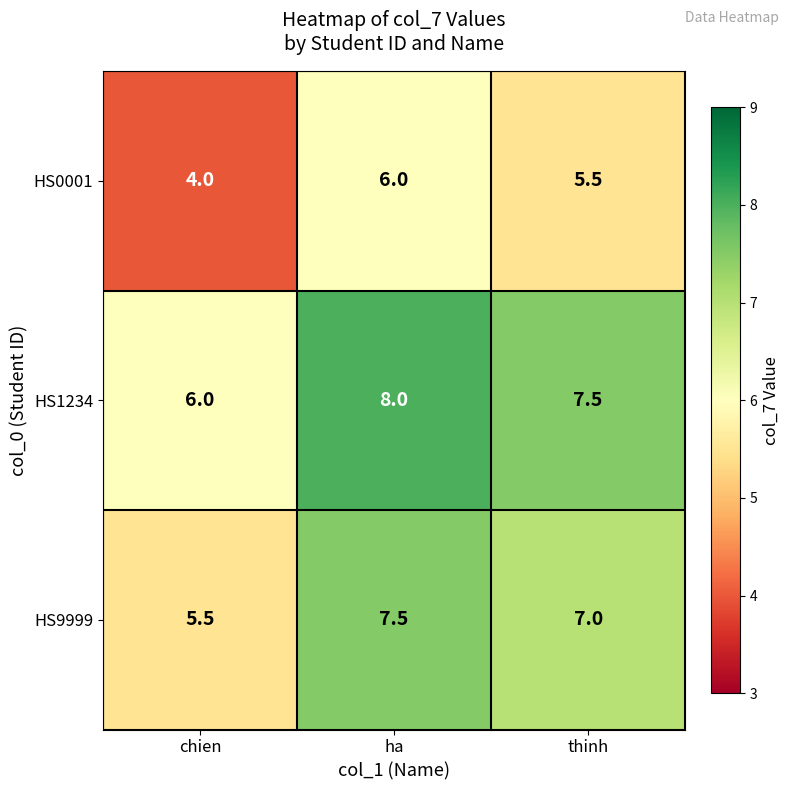

What is the spread (max minus min) of values at chien?

2.0